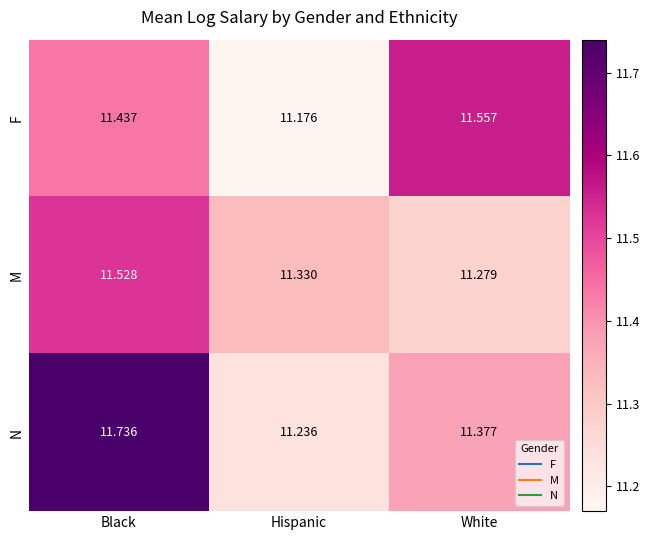

Which series has the largest range (max minus min)?

N